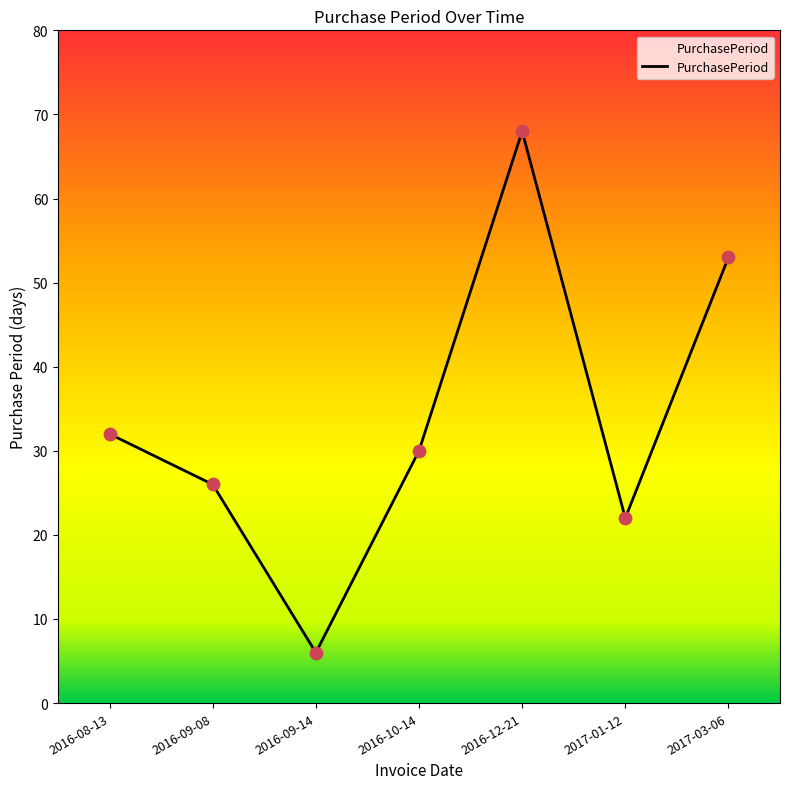

What is the ratio of the value at 2016-09-08 to the value at 2016-12-21?

0.4